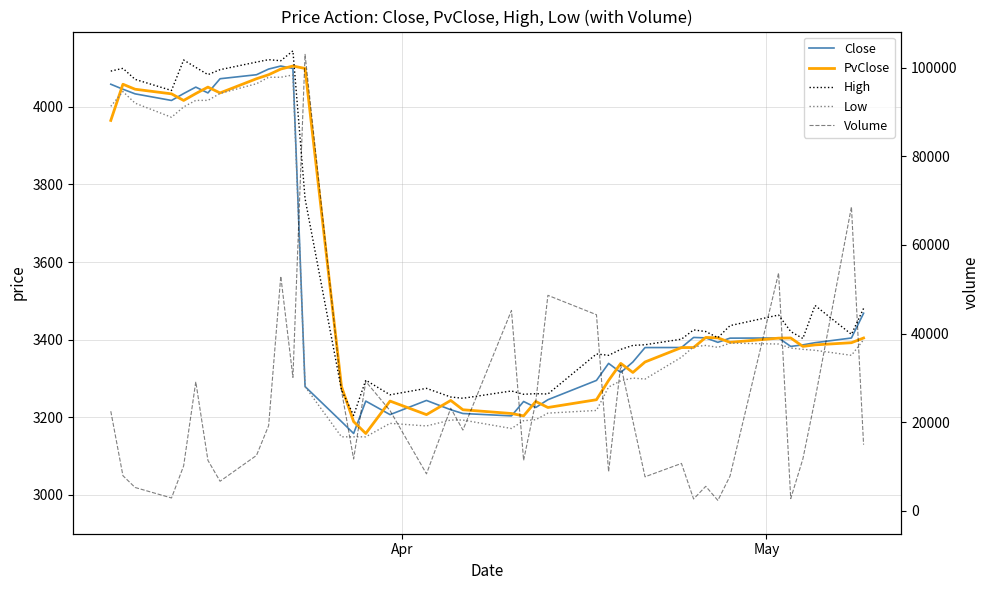

Is this an area chart (filled region under the line)?

No